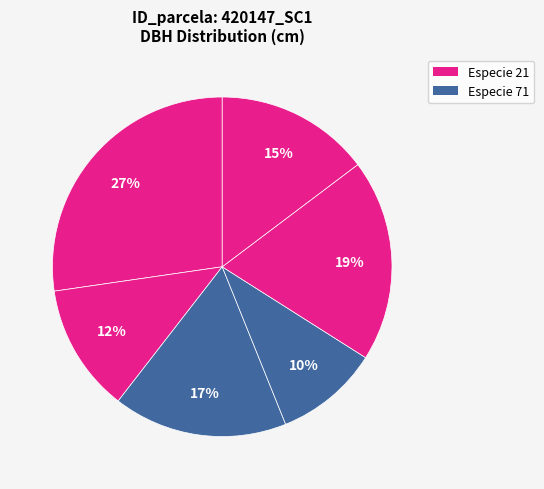

Count the number of slices in the pie.

6